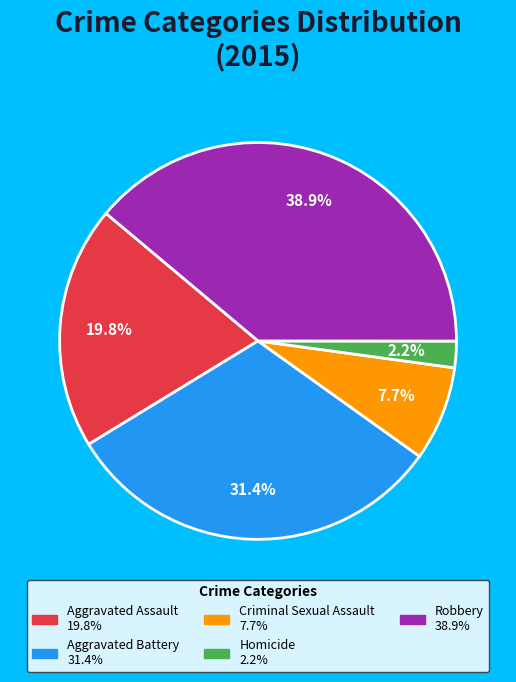

Is it true that Aggravated Assault is 30% of the pie?

False